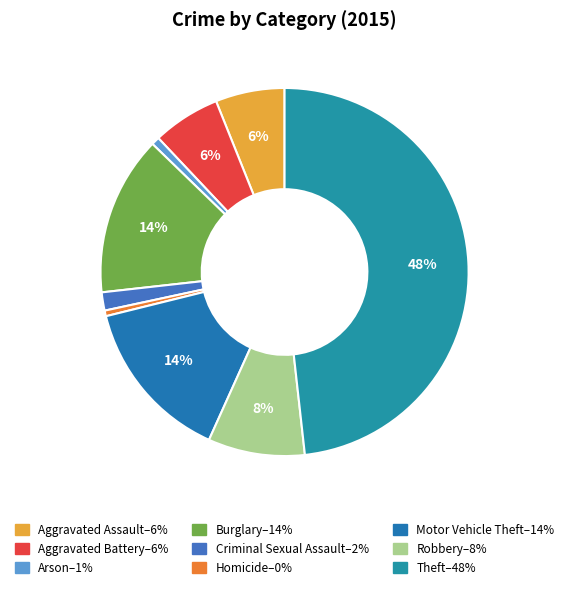

How many segments does this pie chart have?

9